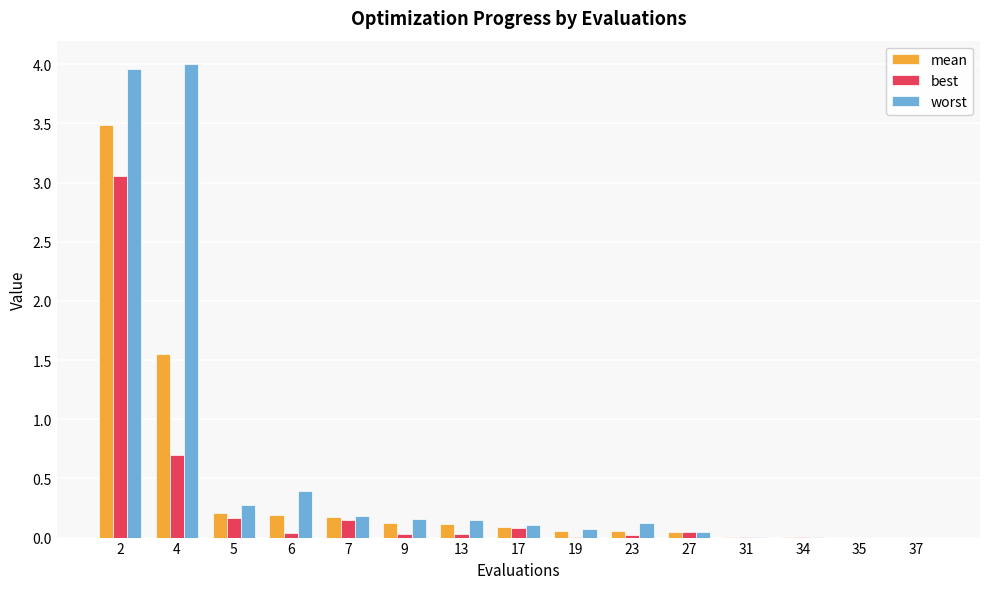

Are the bars grouped side by side (vs. stacked)?

Yes